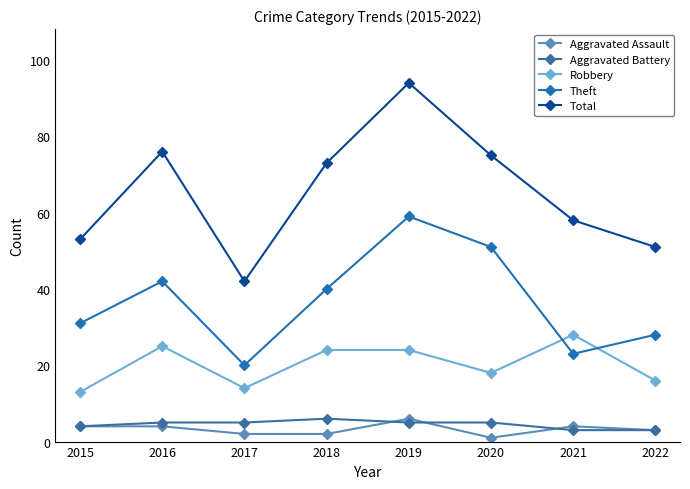

Which series has the largest total across all categories?

Total